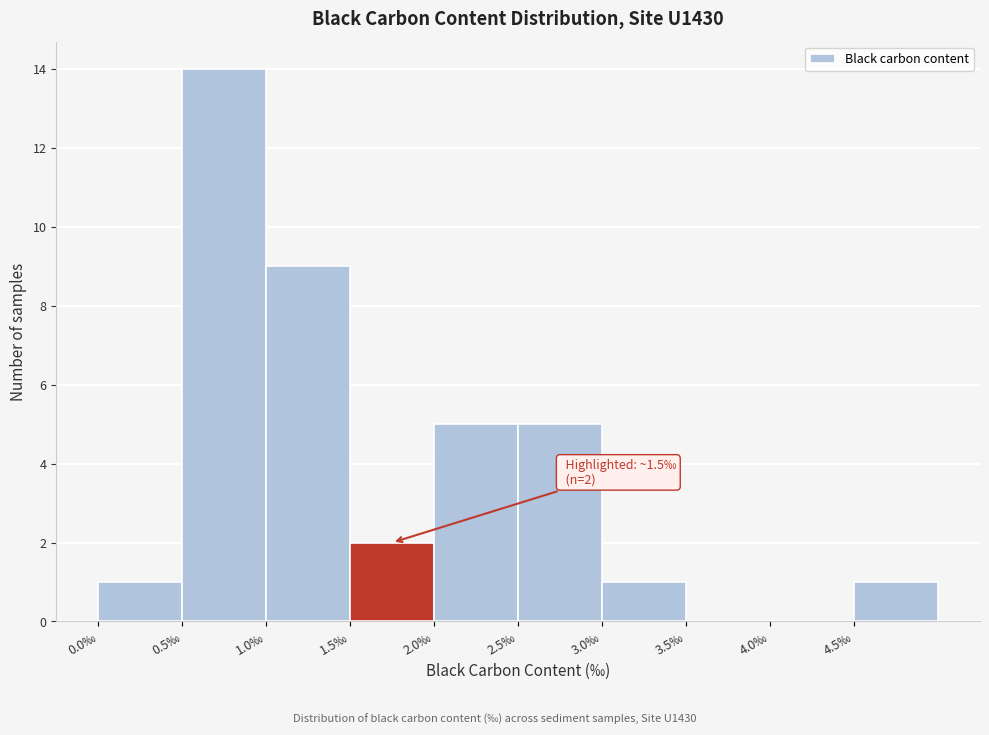

Over which range of the x-axis is the bar tallest?

0.5 to 1.0